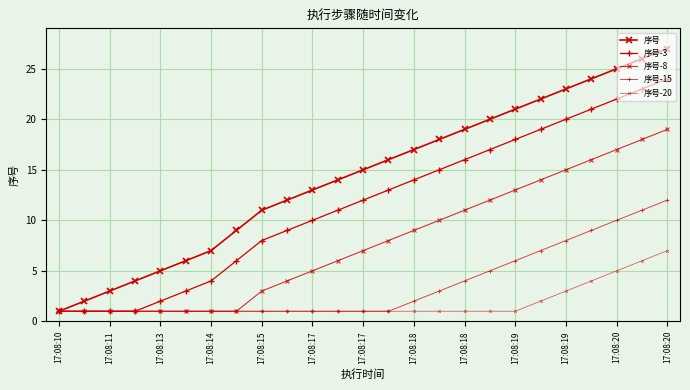

Count the number of categories in the chart.

25